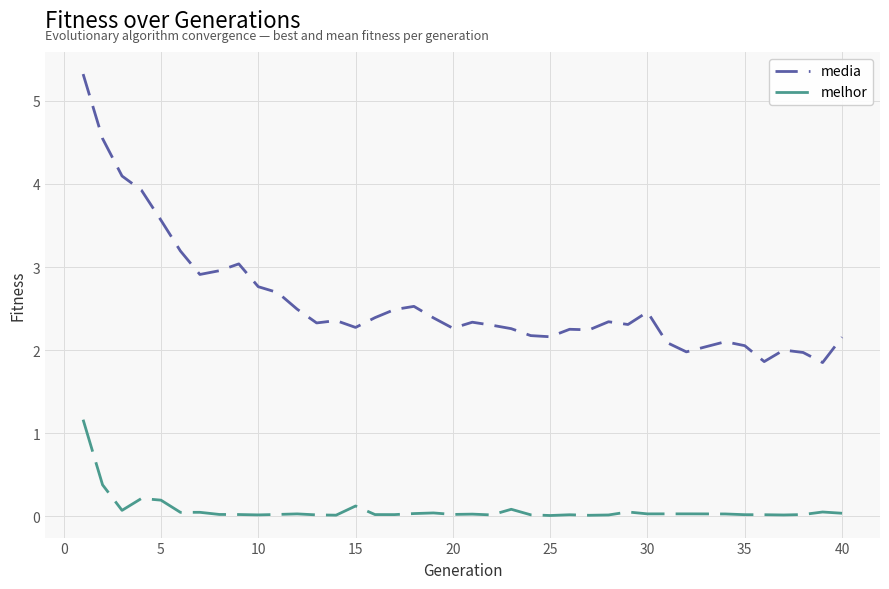

True or false: media and melhor cross at least once.

False